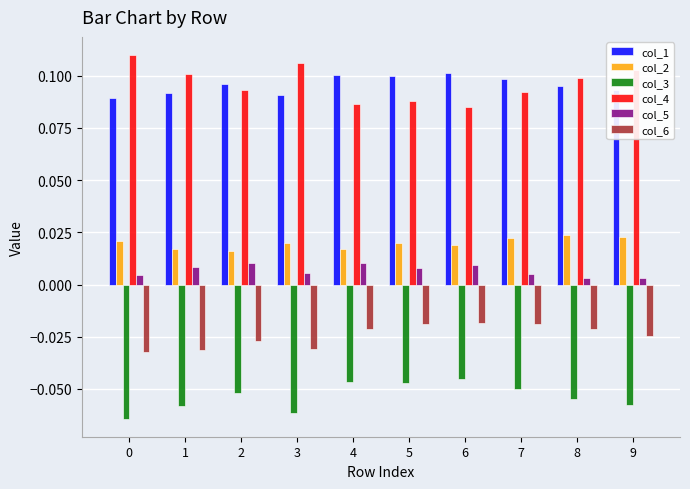

What is the sum of all col_4 values?

1.0